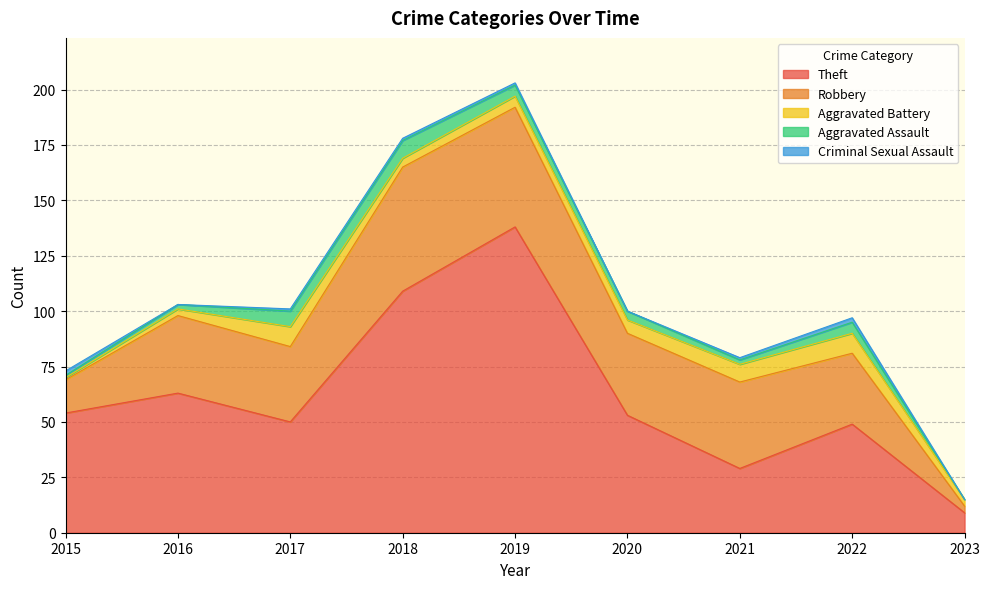

Which series changed the most between 2016 and 2022?

Theft